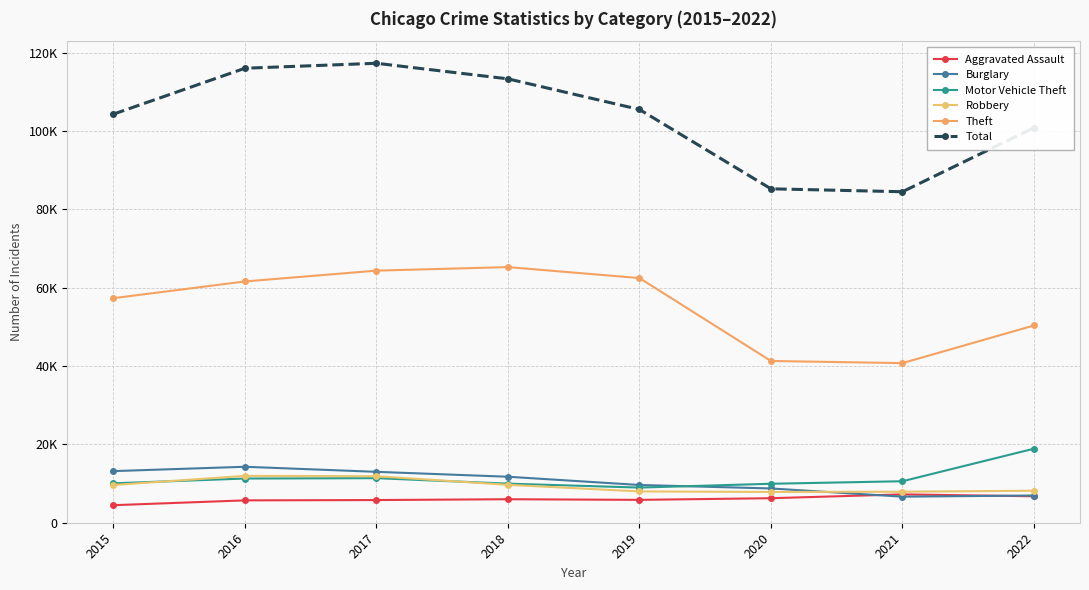

What is the sum of the Total values at 2019 and 2020?

190809